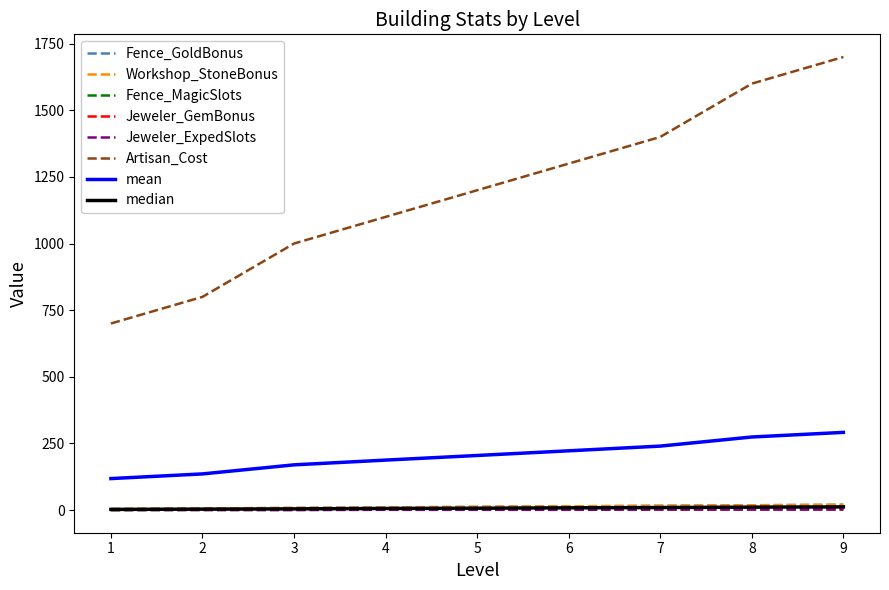

List the series in order of their peak value, highest first.

Artisan_Cost, Fence_GoldBonus, Workshop_StoneBonus, Fence_MagicSlots, Jeweler_GemBonus, Jeweler_ExpedSlots